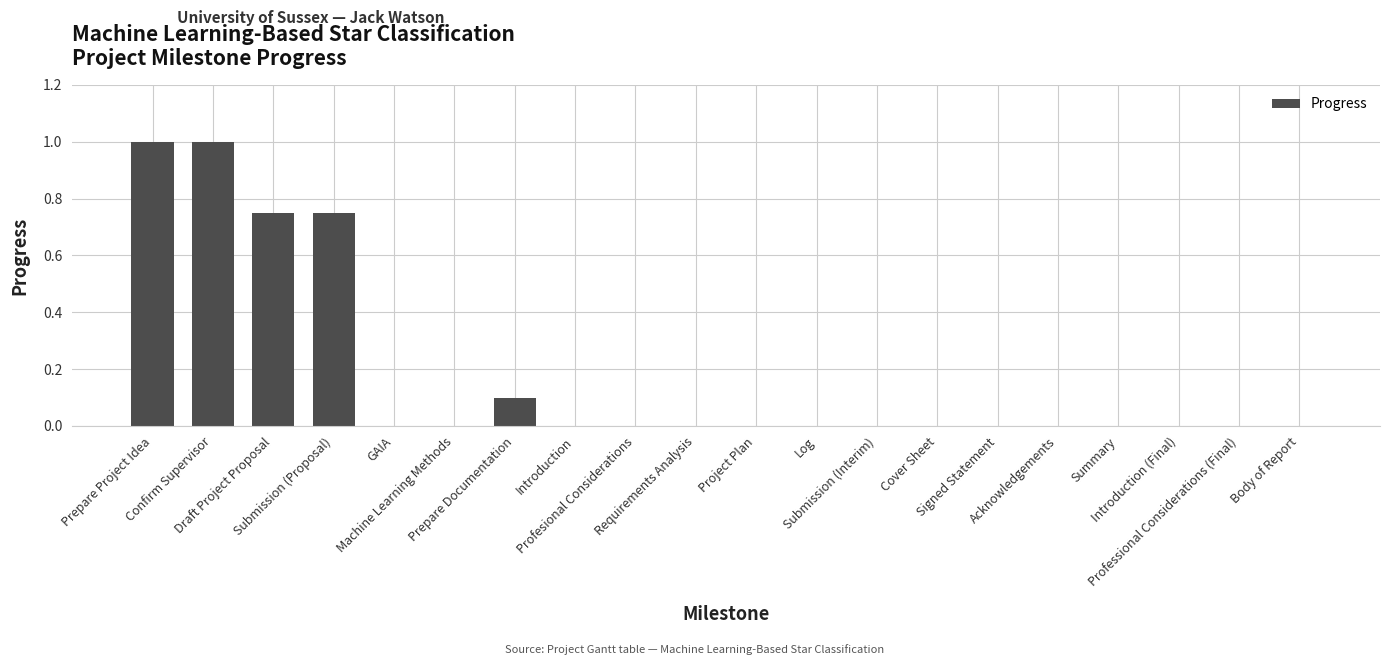

What is the greatest value displayed?

1.0